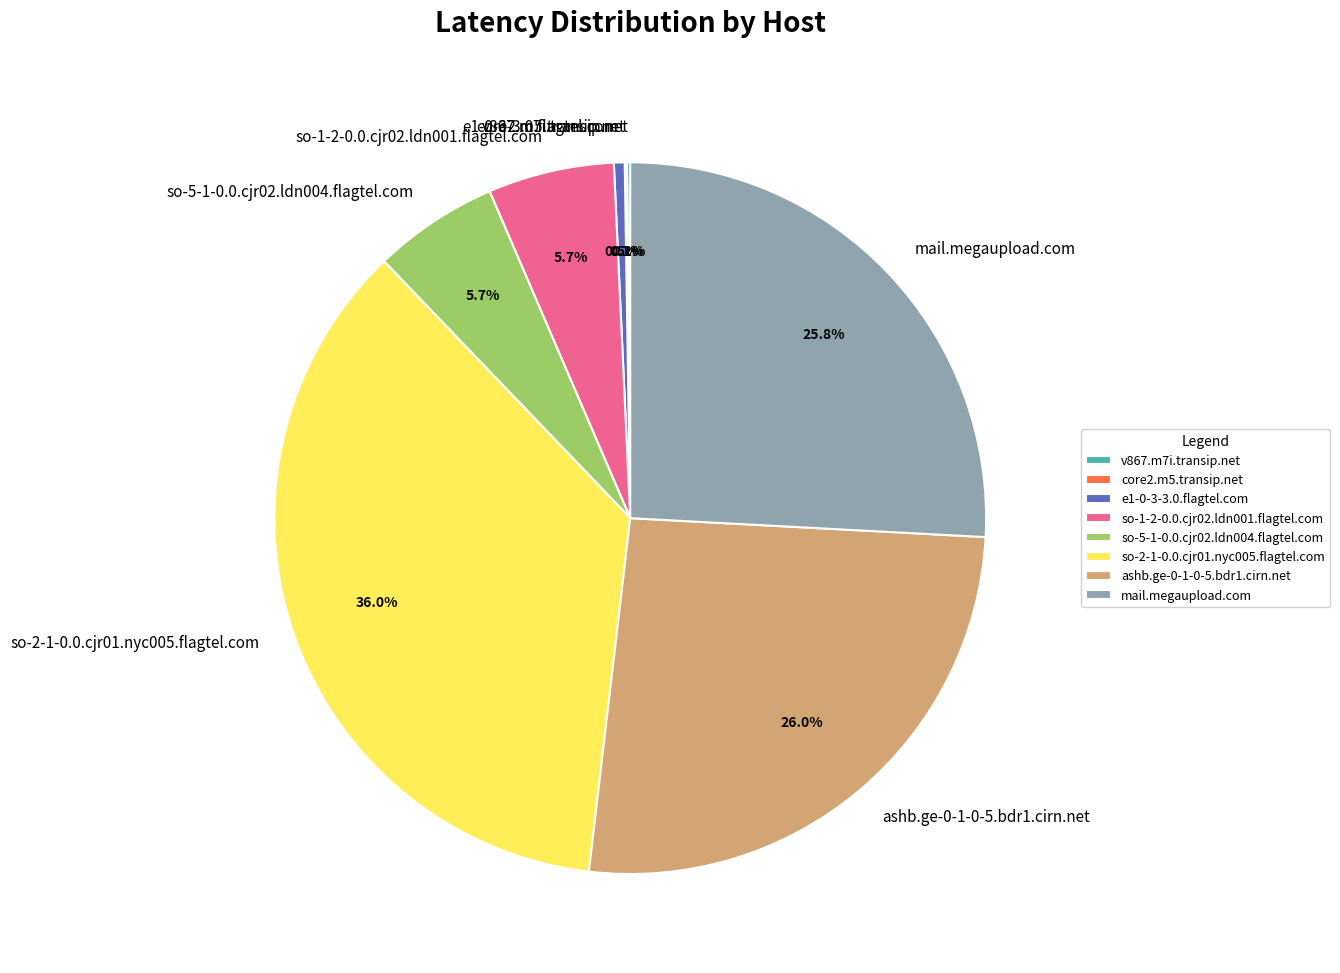

To the nearest percent, what is the average slice percentage?

12%